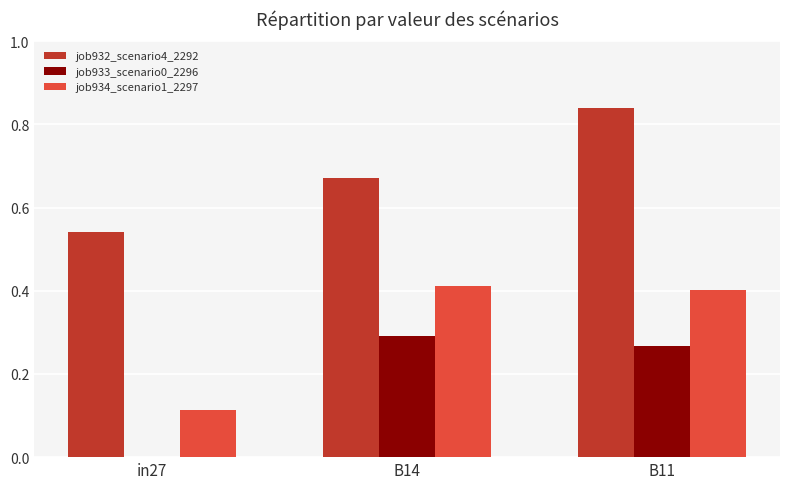

How many categories are shown in the chart?

3